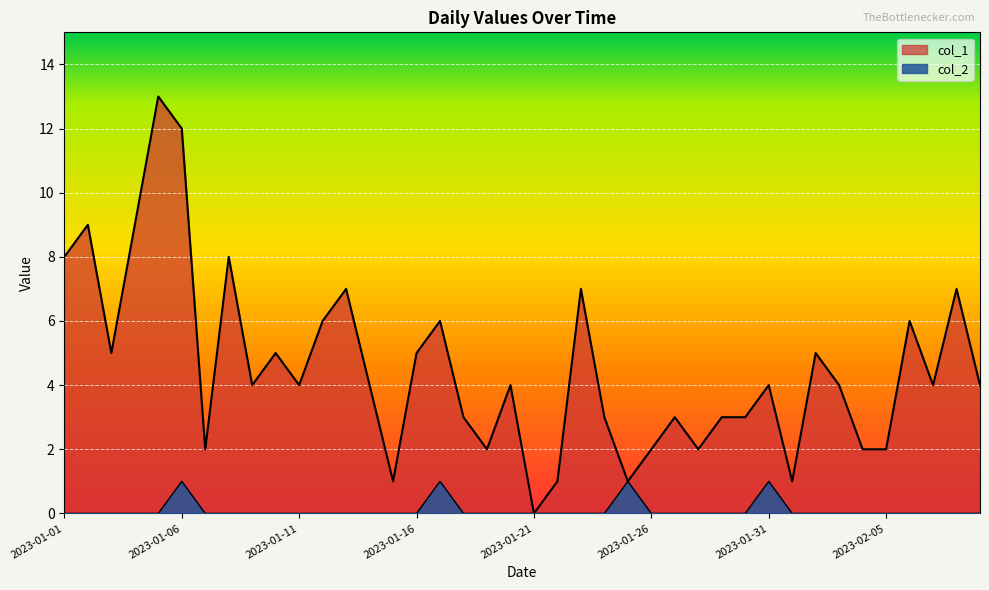

At which category does col_1 reach its first local peak?

2023-01-02